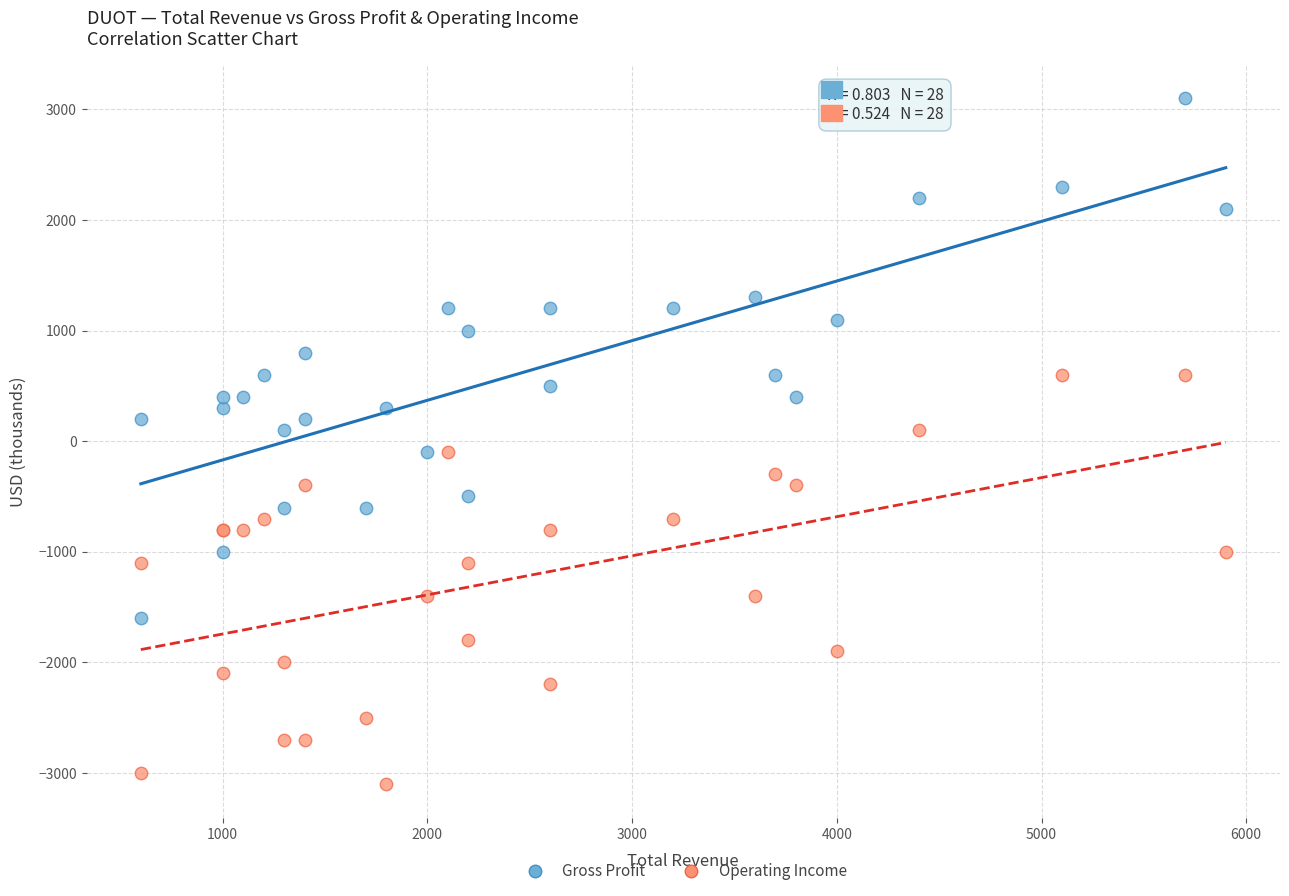

What are all the series names shown in the legend?

Gross Profit, Operating Income